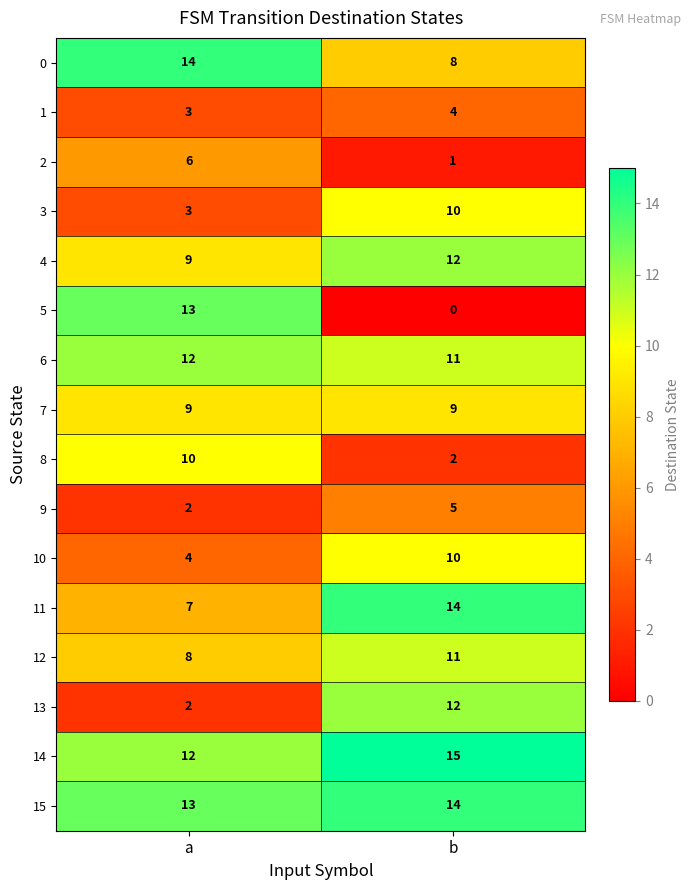

What is the spread (max minus min) of values at a?

12